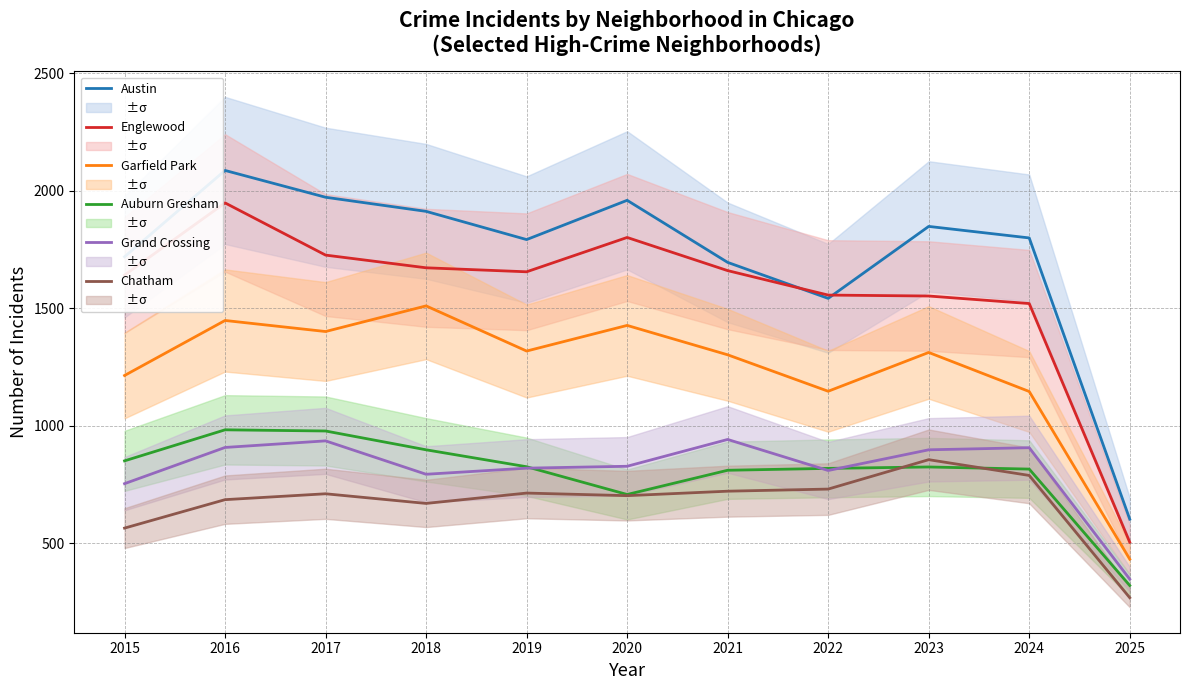

At which category is the sum across all series the highest?

2016